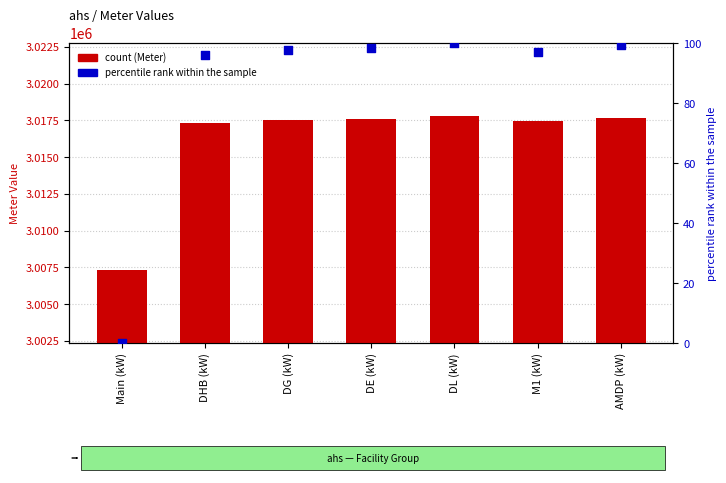

Is the value of Meter at Main (kW) greater than the value of percentile rank within the sample at DG (kW)?

Yes